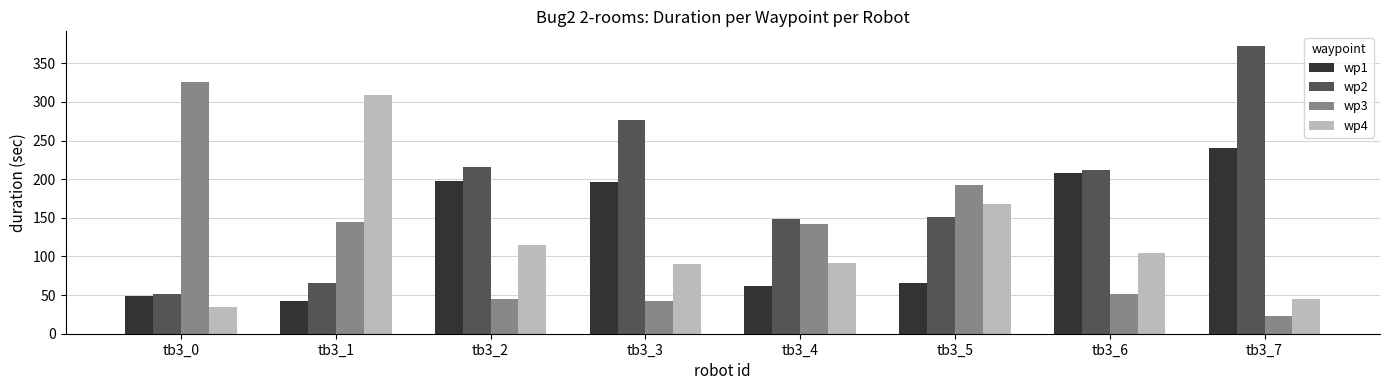

How many values in the wp3 series are below 142?

4